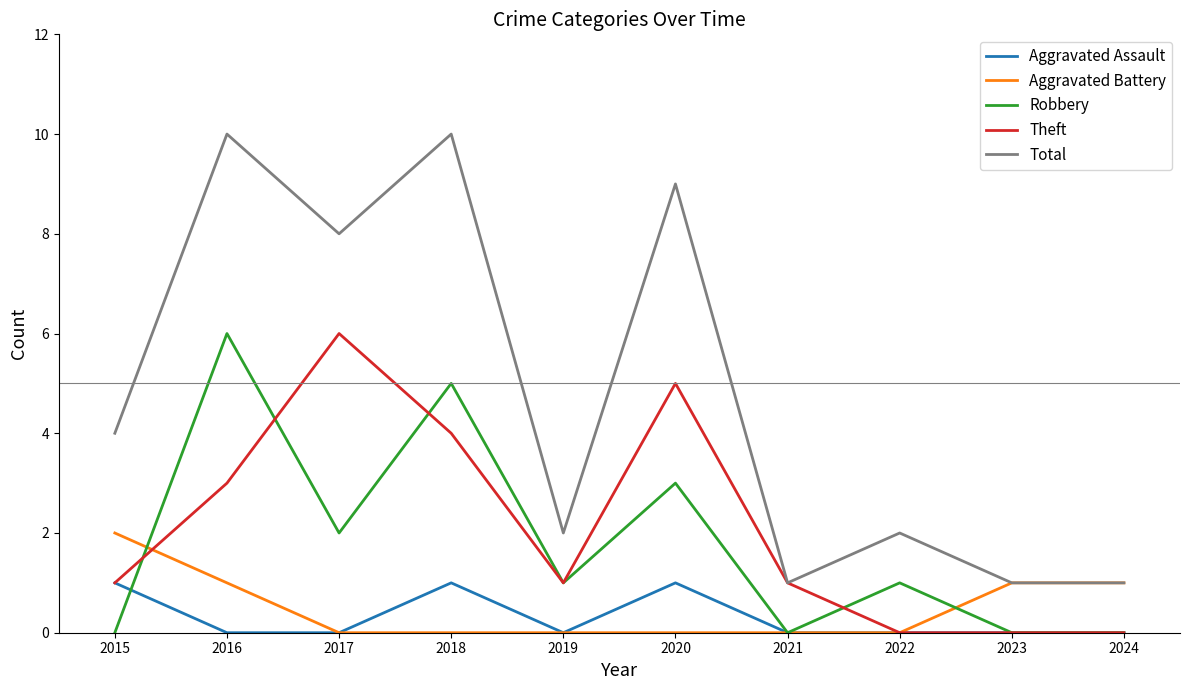

At which label does Theft reach its peak?

2017